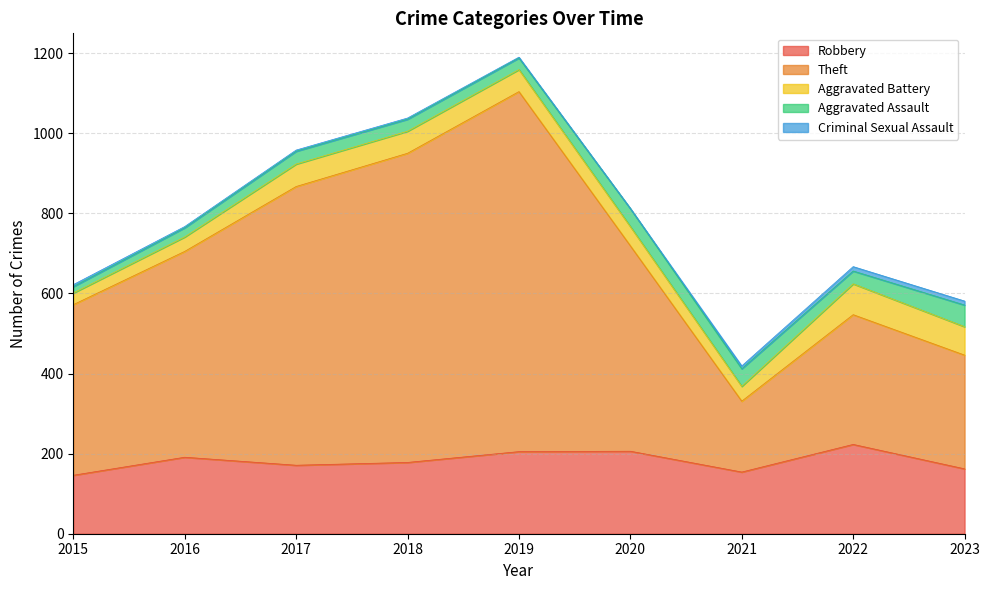

True or false: Robbery and Aggravated Assault intersect in this chart.

False